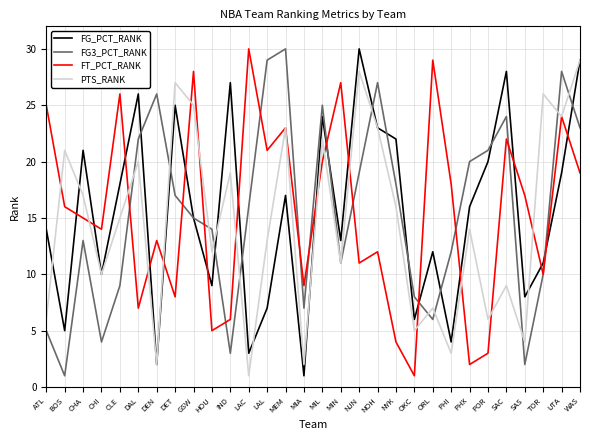

What is the difference between the FT_PCT_RANK values at HOU and MIL?

15